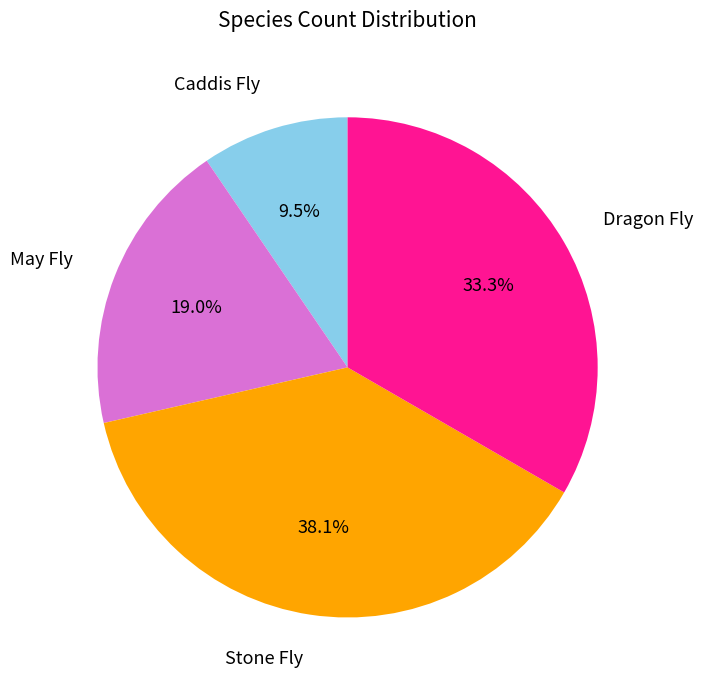

Is there a majority slice in this chart?

No